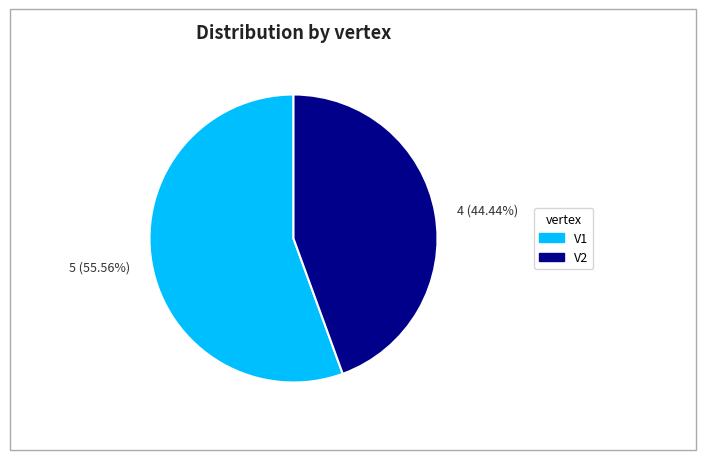

Which slice is the largest?

5 (55.56%)